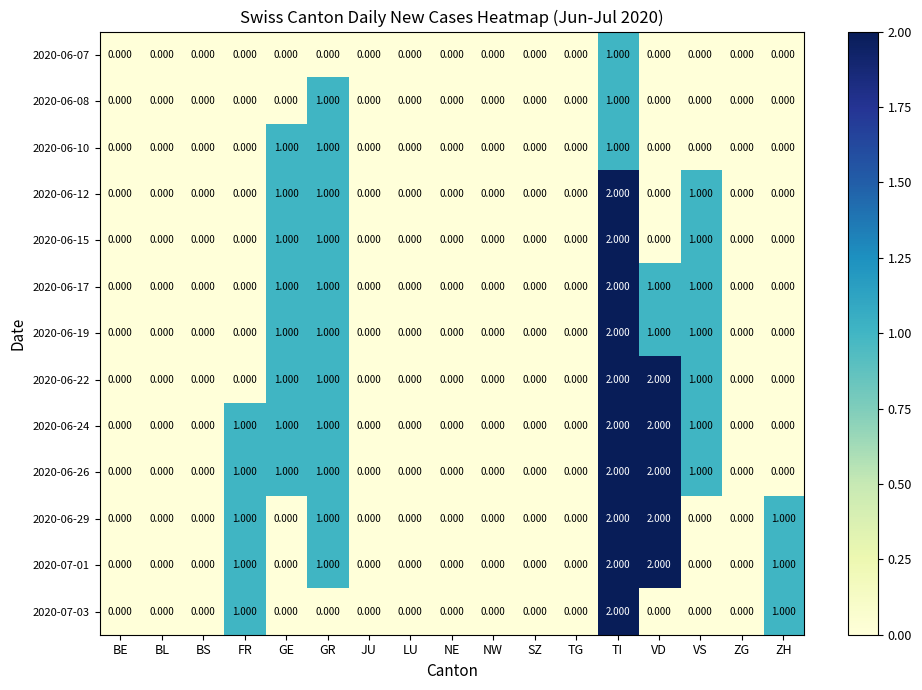

At which category is the sum across all series the highest?

TI